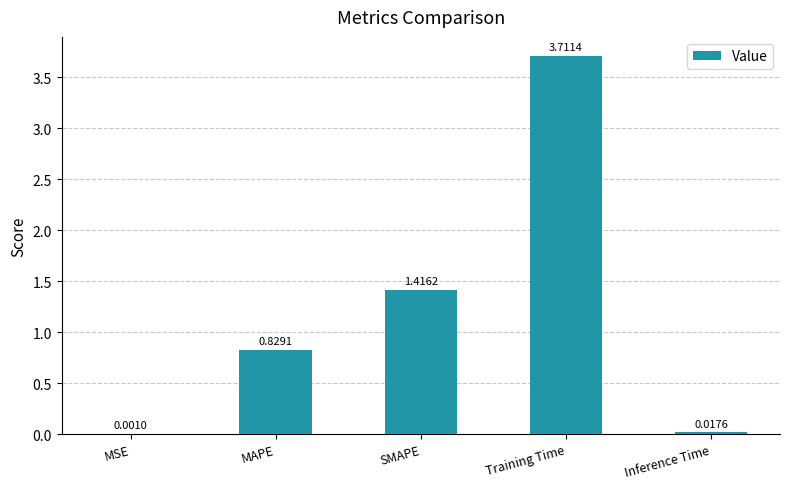

Which label corresponds to the largest value in the chart?

Training Time